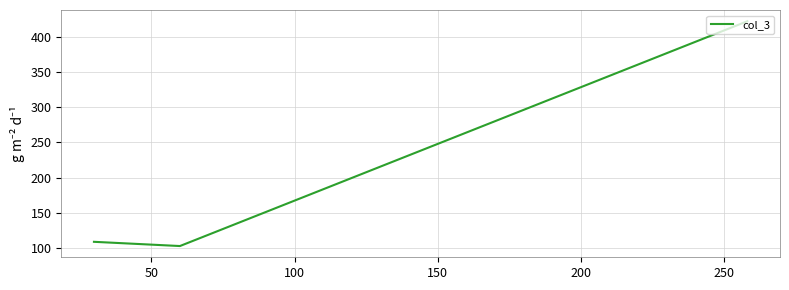

What is the maximum value shown in the chart?

422